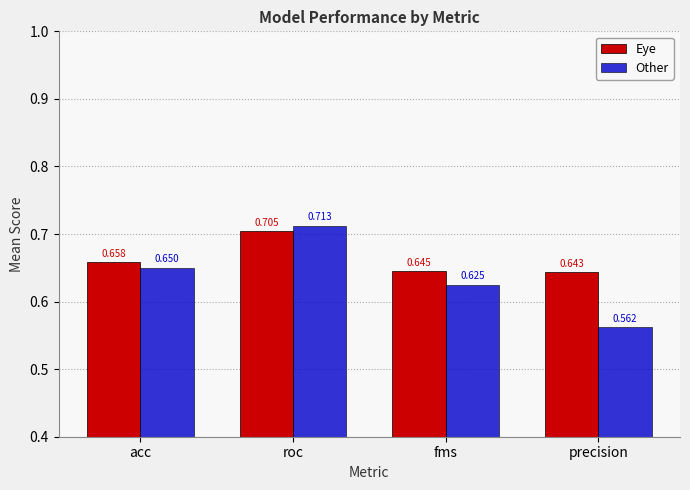

What are all the series names shown in the legend?

Eye, Other